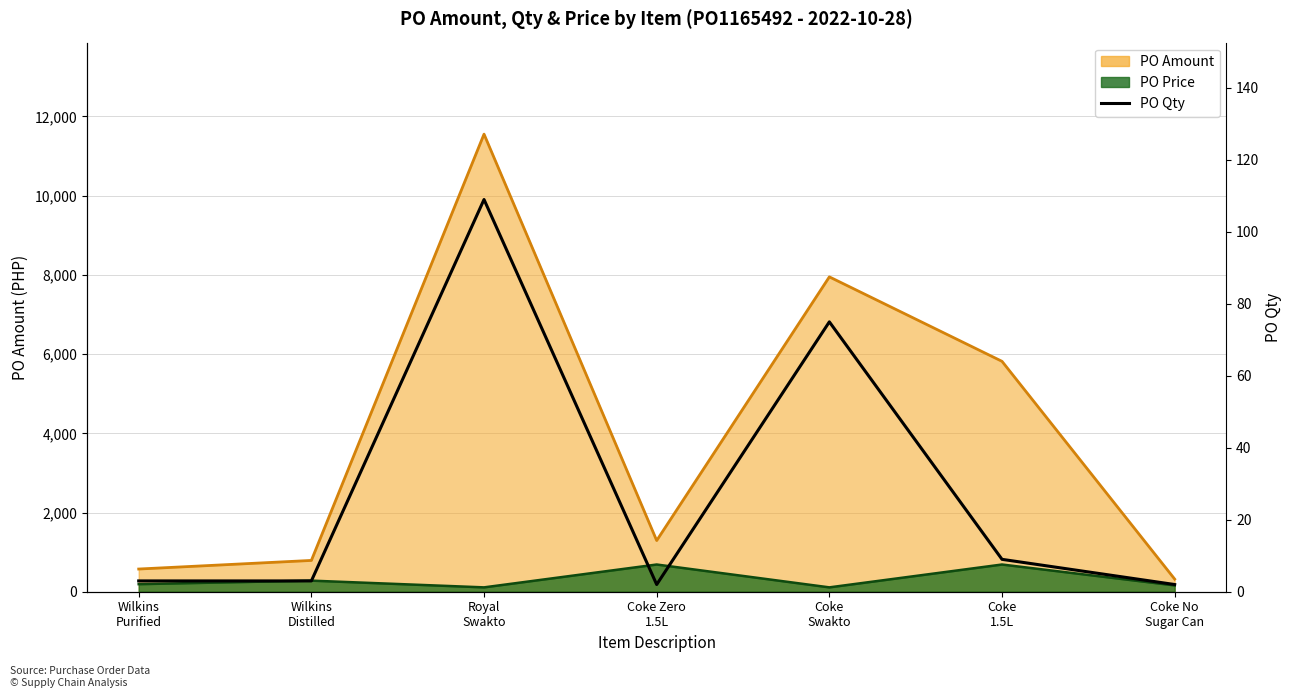

How many lines are shown in the chart?

1